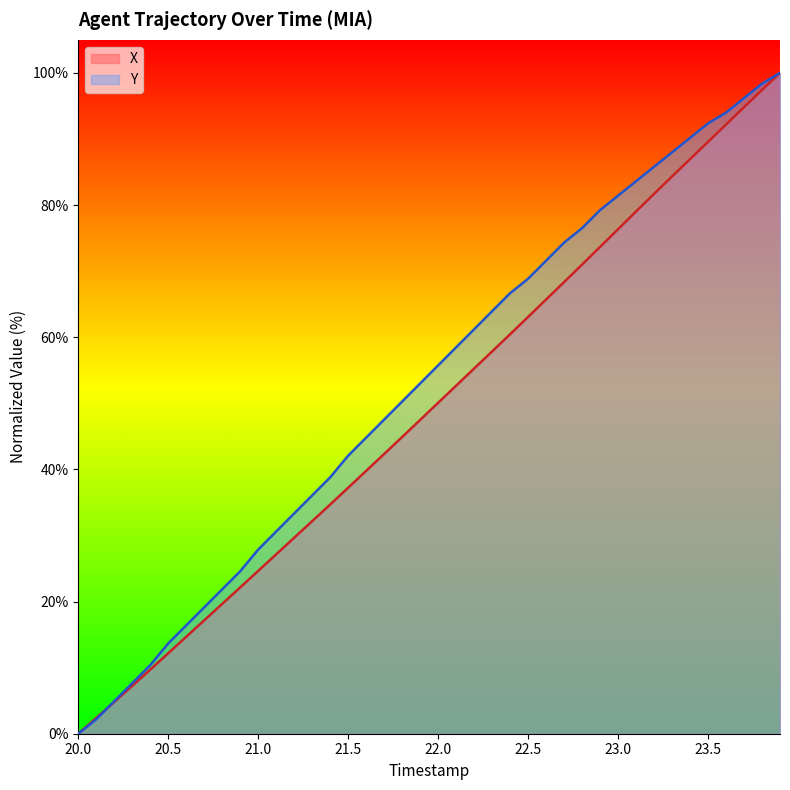

The Y series shows 91.8 at 22.5. True or false?

False